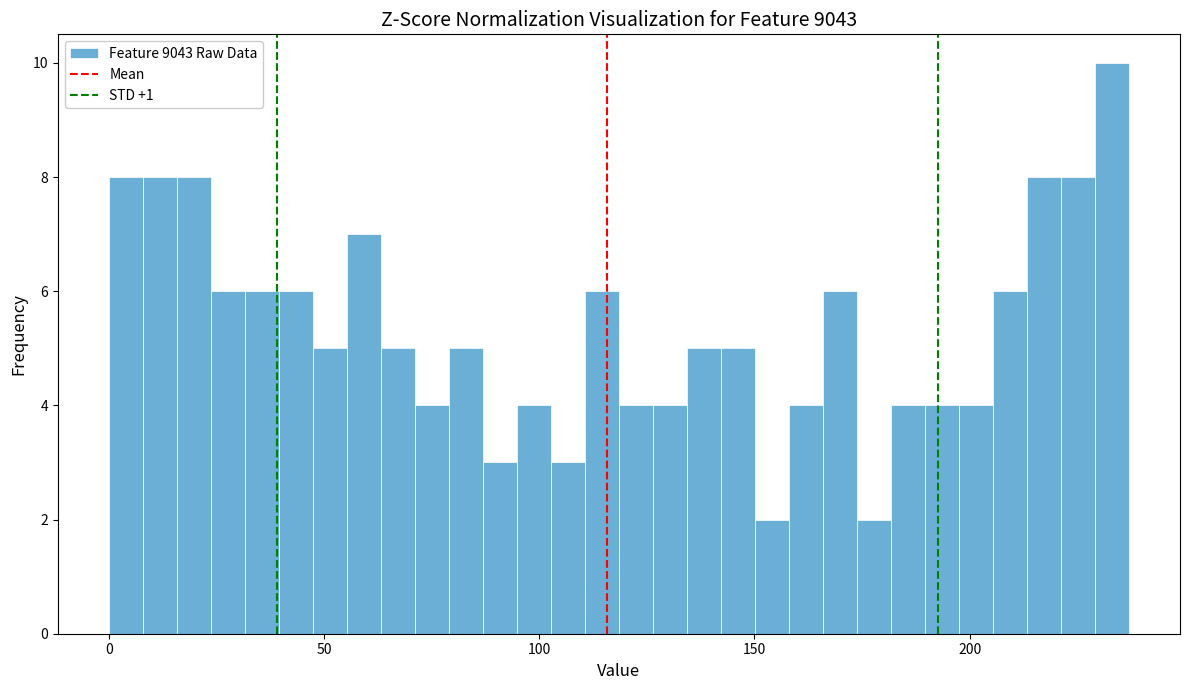

Read against the x-axis, roughly where is the centre of the tallest bar?

235